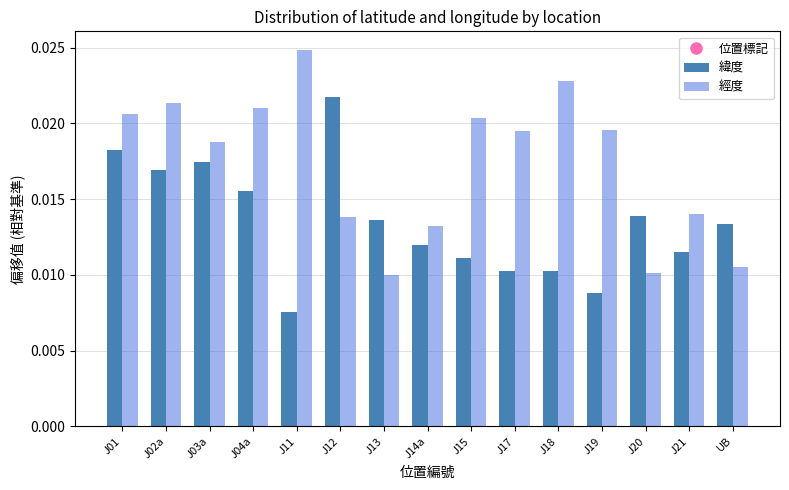

Which label corresponds to the smallest value in the chart?

J11